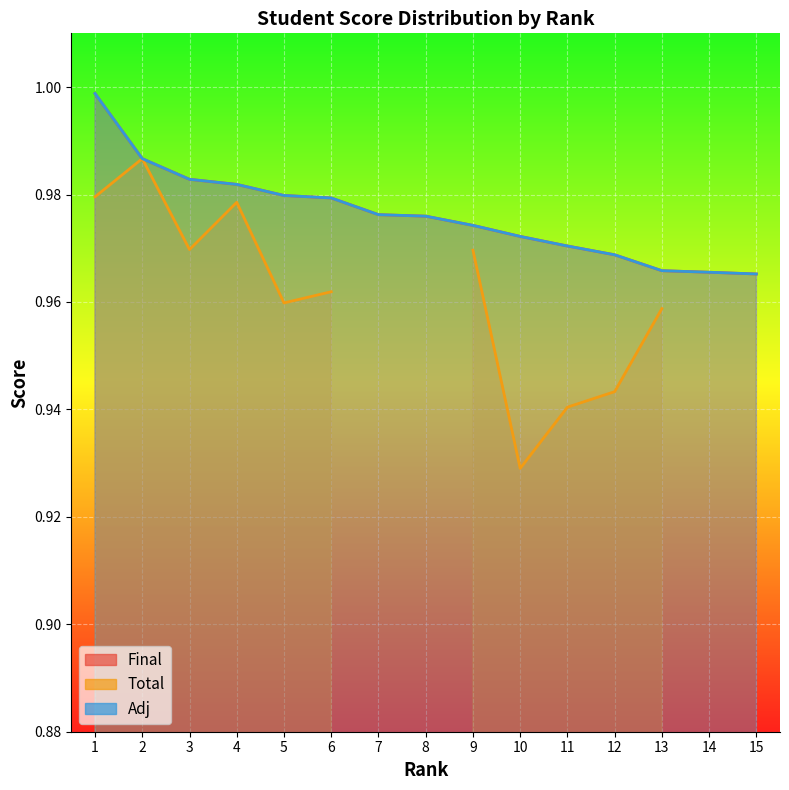

Between 10 and 4, which is larger?

4